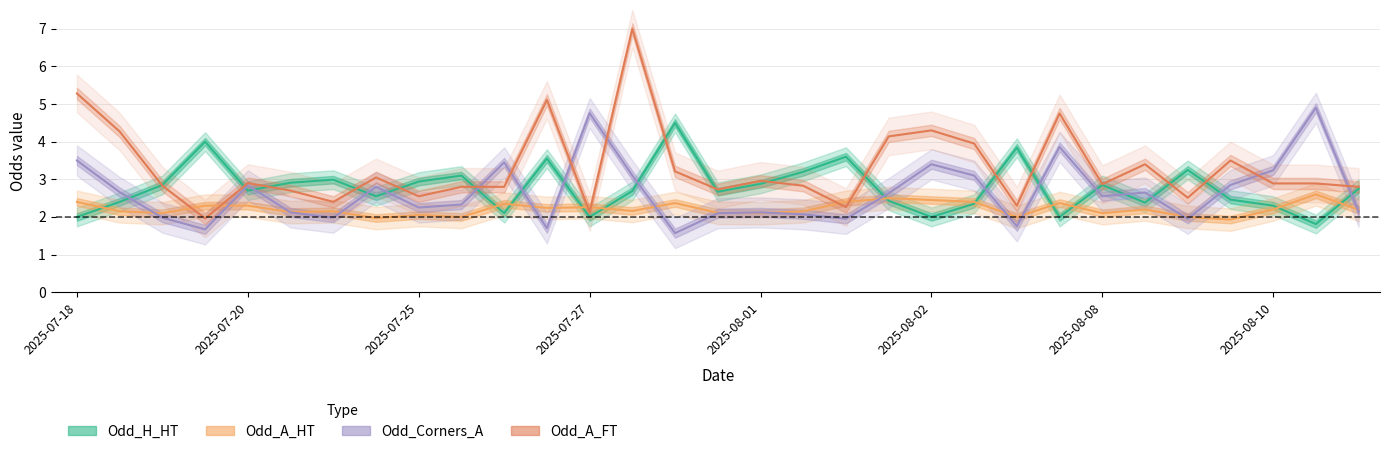

What is the difference between the maximum and second lowest values in the Odd_Corners_A series?

3.2